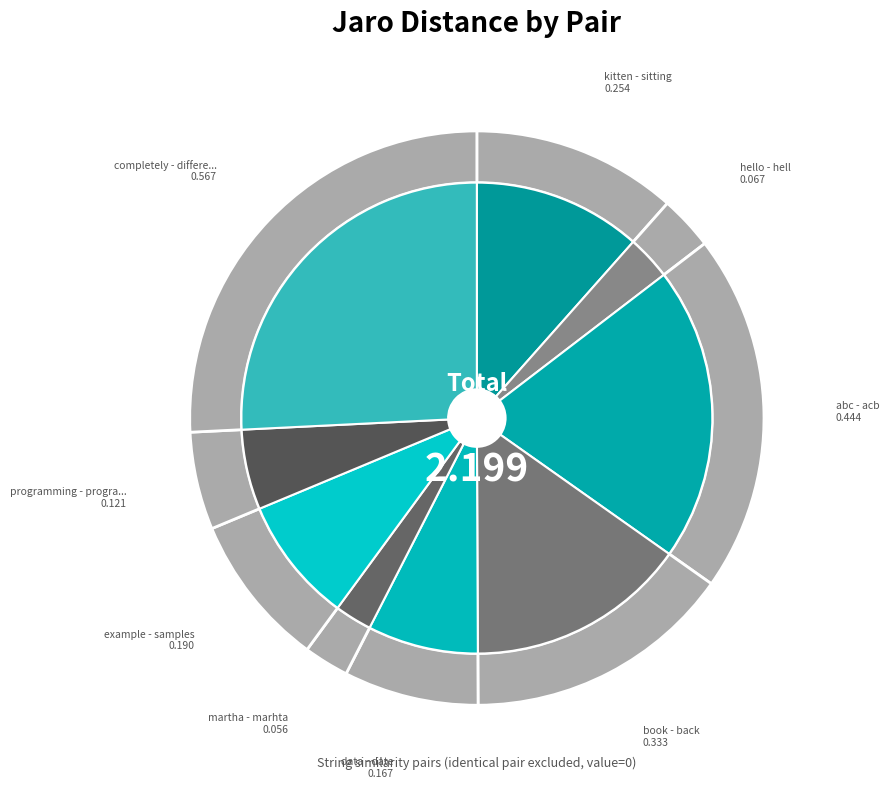

Is martha - marhta the majority of the pie?

No